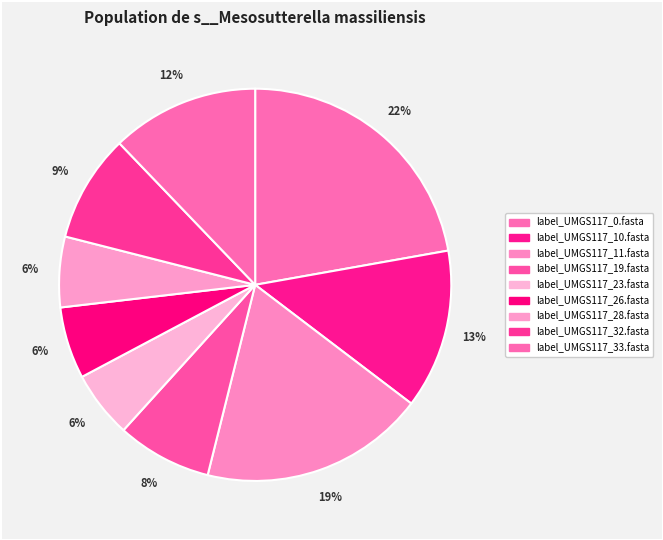

Is it true that label_UMGS117_23.fasta is 17% of the pie?

False